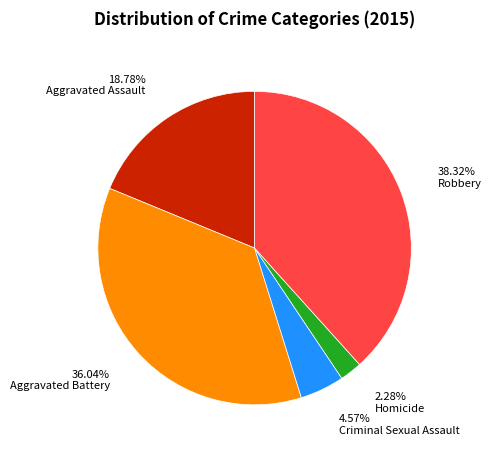

What portion of the pie excludes Aggravated Assault?

81.2%